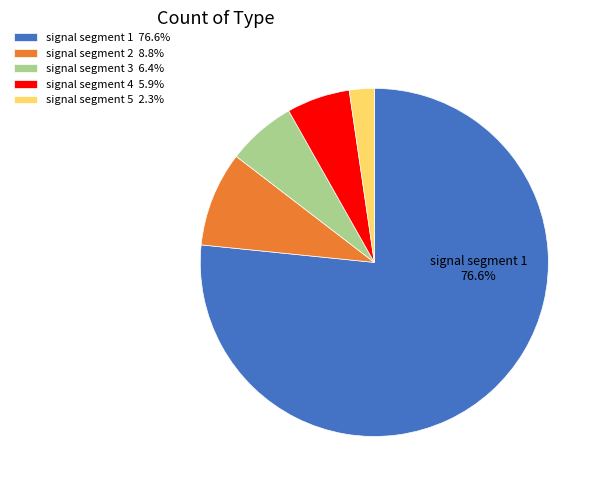

Do signal segment 1 76.6% and signal segment 3 6.4% together represent more than half of the pie?

Yes